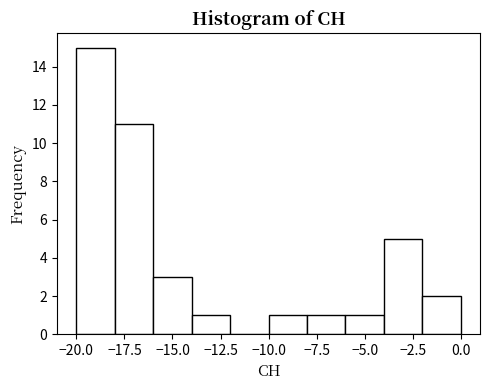

Reading left to right, list every bar in this chart as the range it spans on the x-axis followed by its height. The values are not printed on the chart, so give them approximately, as read against the axis.

-20 to -18: 15
-18 to -16: 11
-16 to -14: 3
-14 to -12: 1
-12 to -10: 0
-10 to -8: 1
-8 to -6: 1
-6 to -4: 1
-4 to -2: 5
-2 to 0: 2